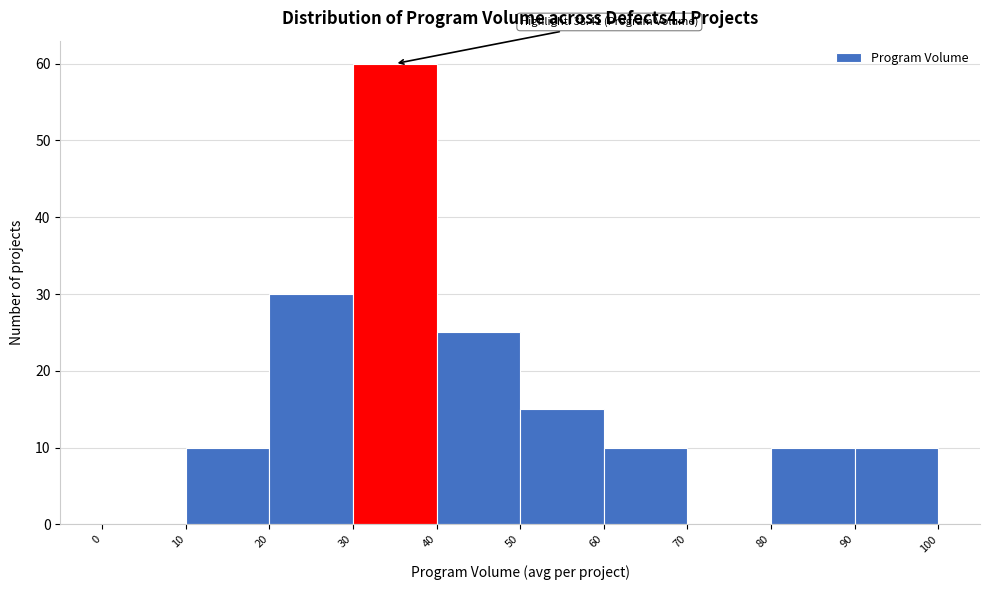

Which range on the x-axis has the tallest bar?

30 to 40